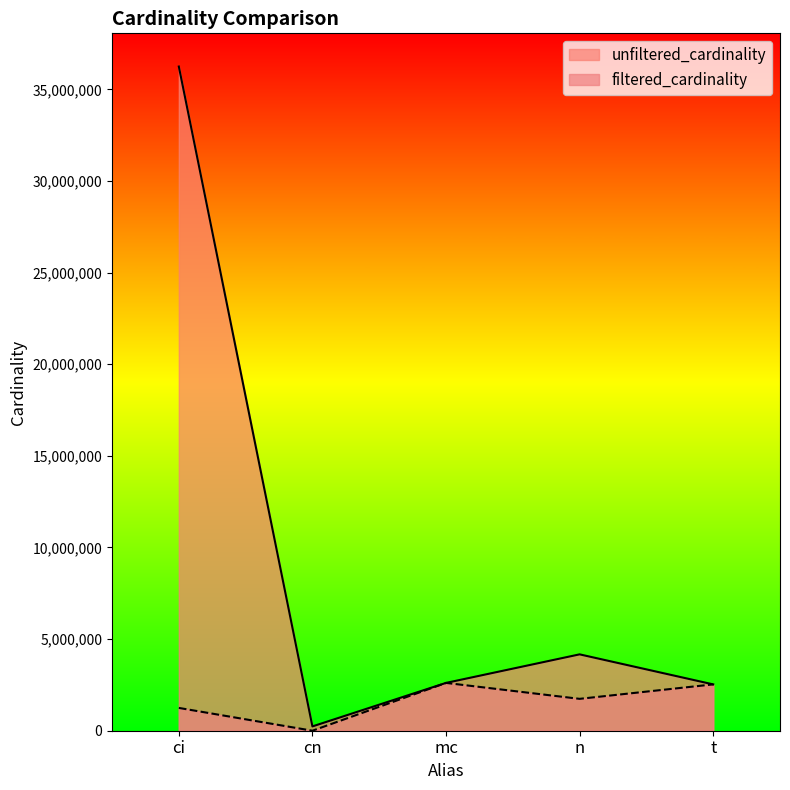

How many values in the unfiltered_cardinality series exceed 2609129?

2